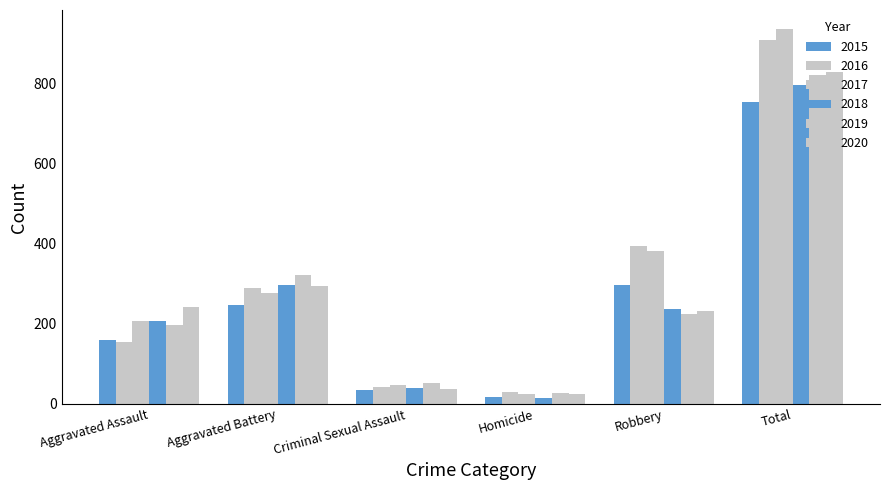

At which label is 2020 closest to 426?

Aggravated Battery